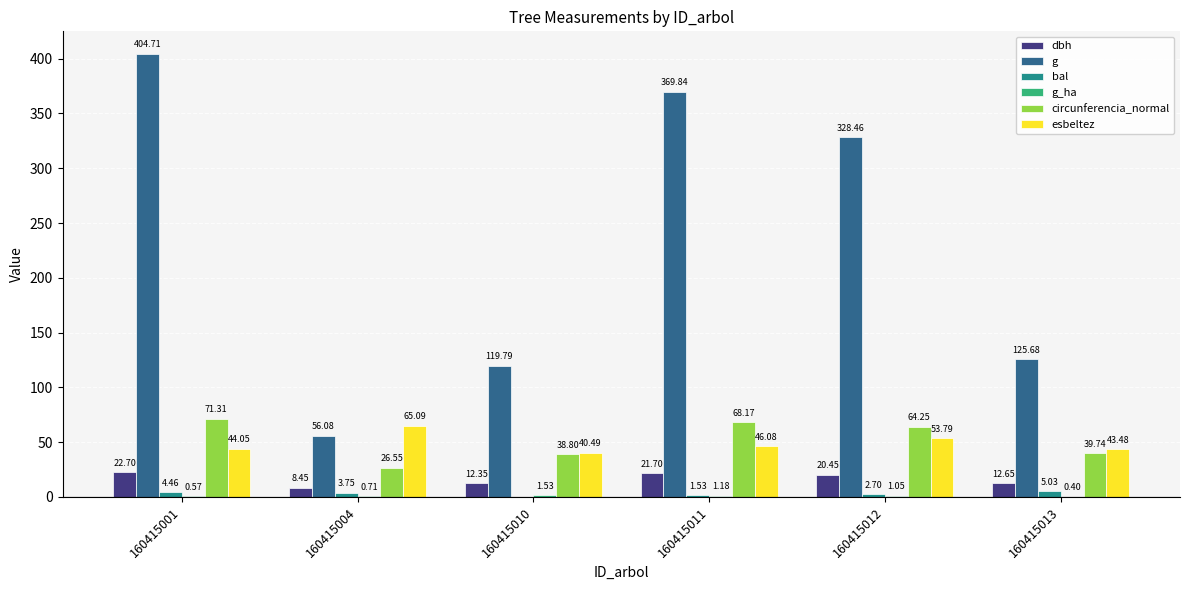

Is it true that circunferencia_normal equals 68.2 at 160415011?

True